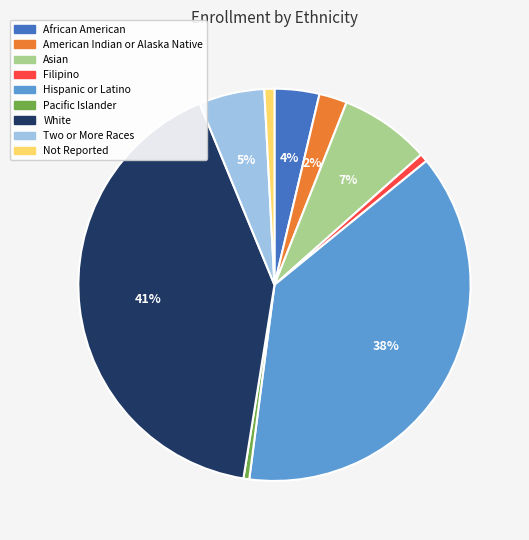

Count the number of slices in the pie.

9